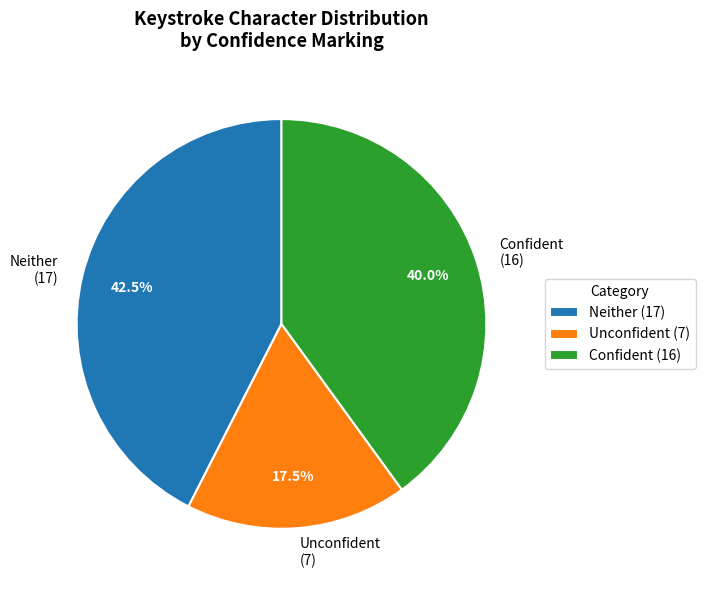

What is the ratio of the value at Confident (16) to the value at Neither (17)?

0.9